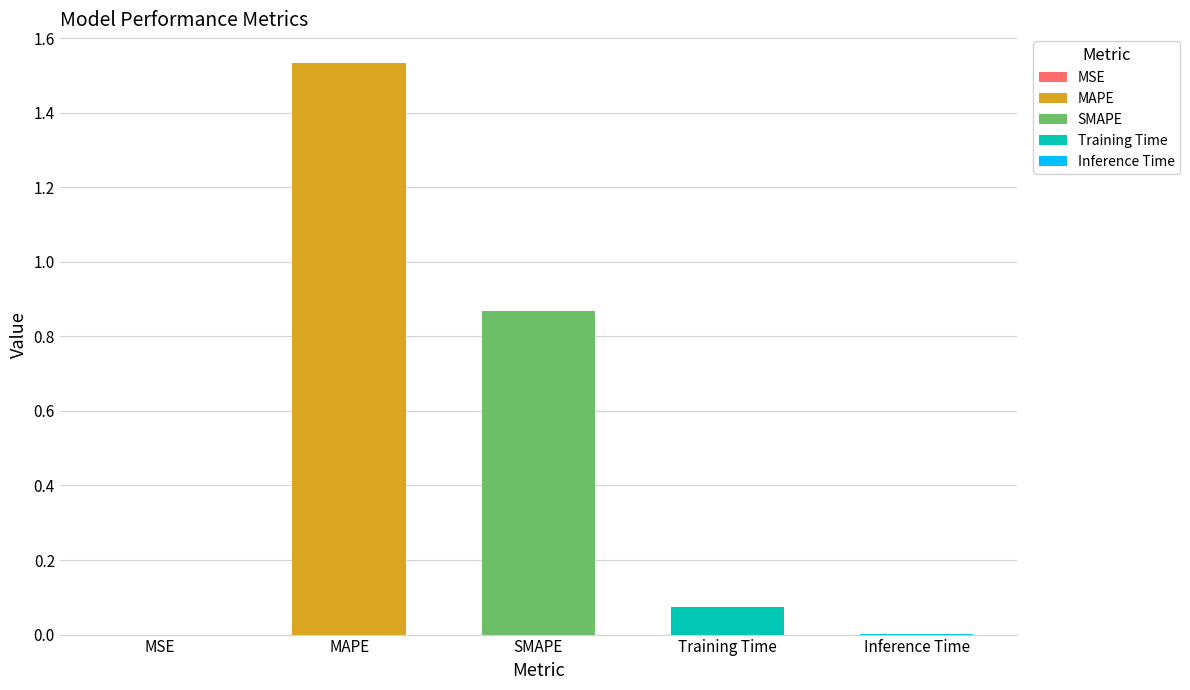

Which label corresponds to the smallest value in the chart?

MSE